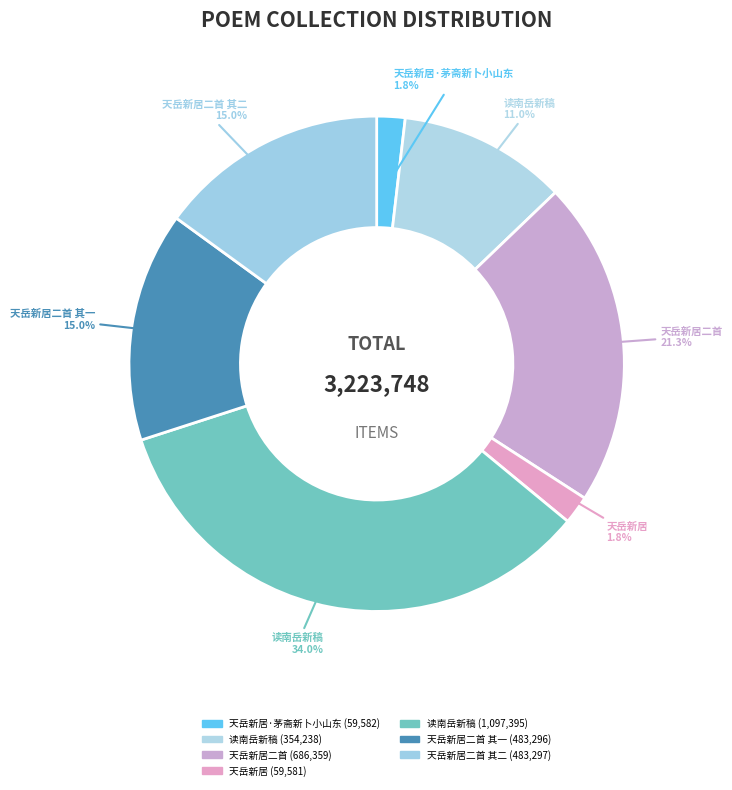

Does any single category account for the majority?

No